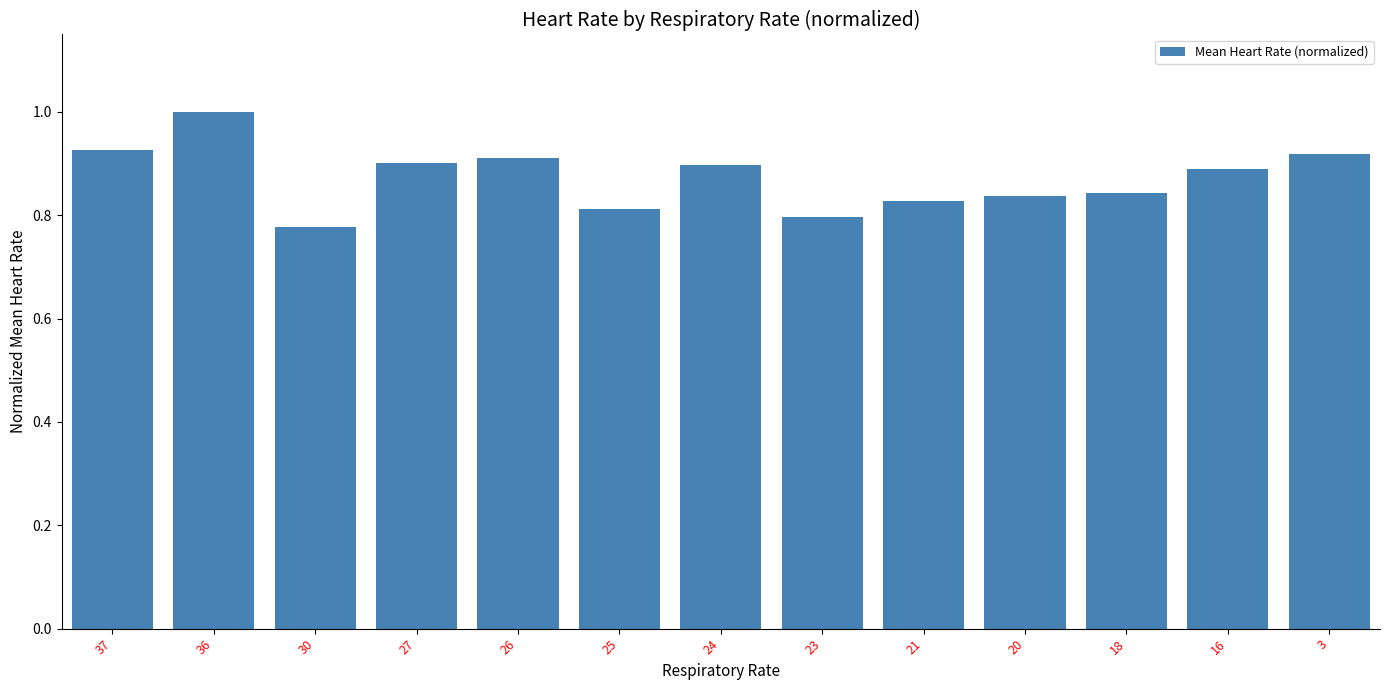

Does the chart contain stacked bars?

No